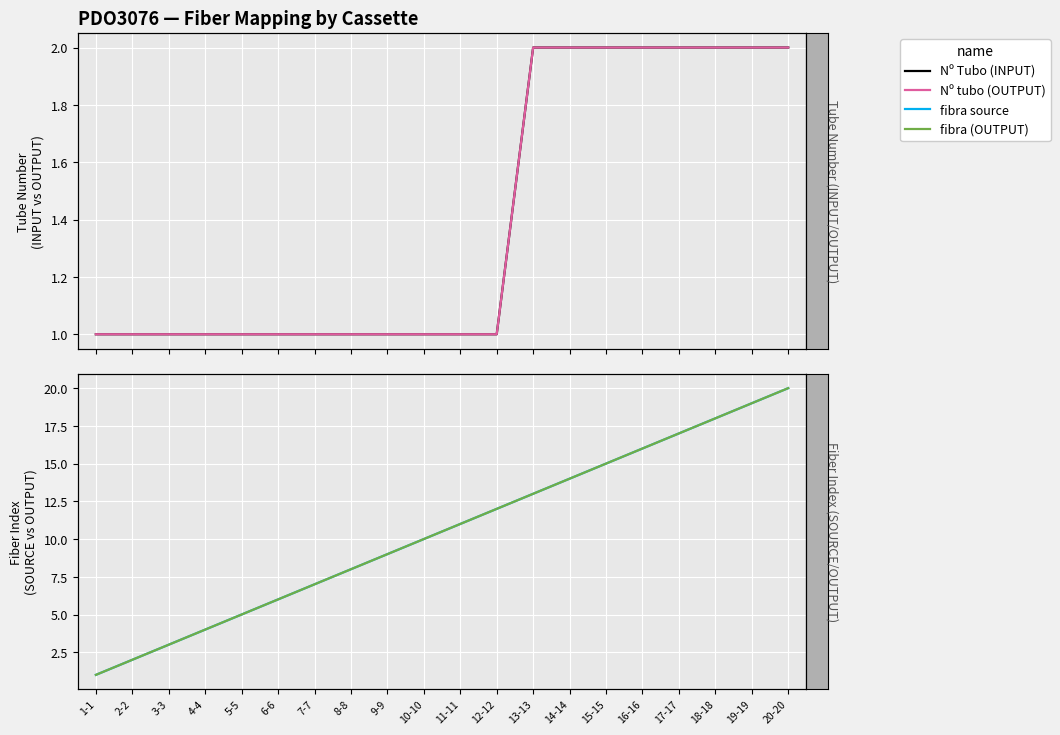

Which series has the widest spread of values?

fibra source